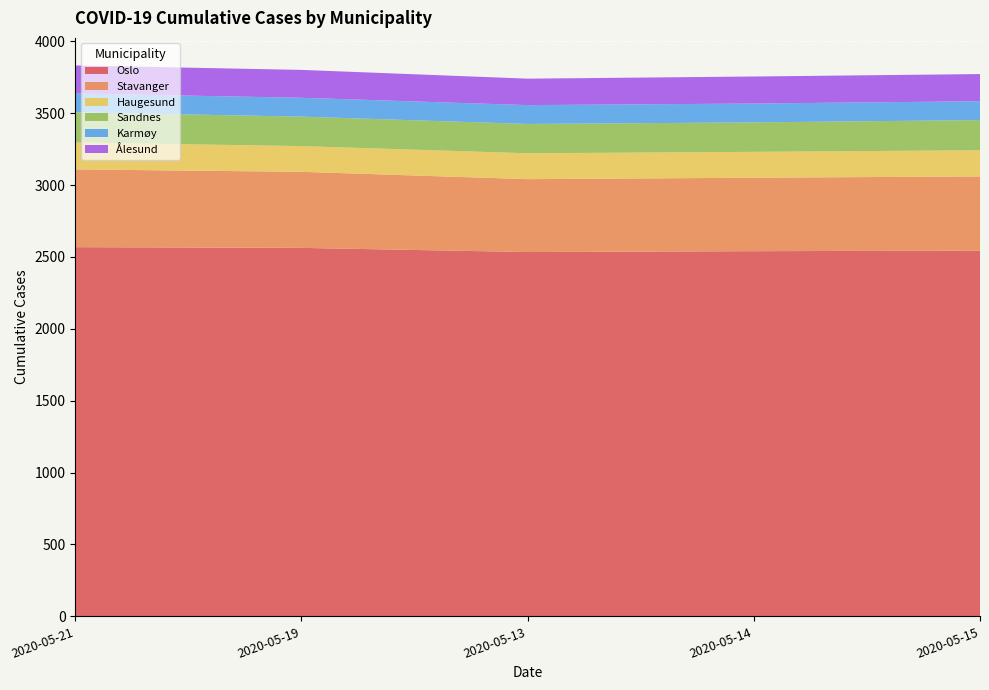

What is the total value across all series at 2020-05-21?

3832